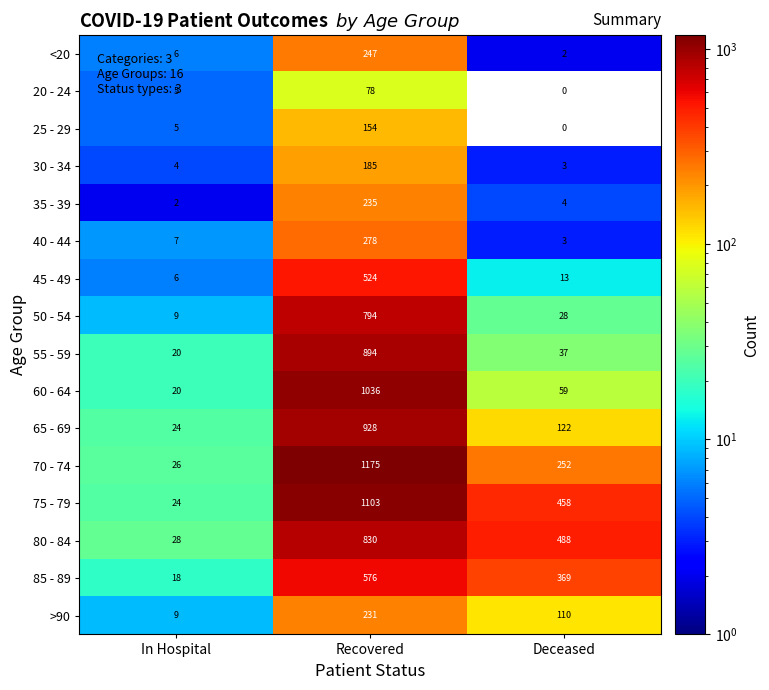

Which category has the highest value across all series?

Recovered